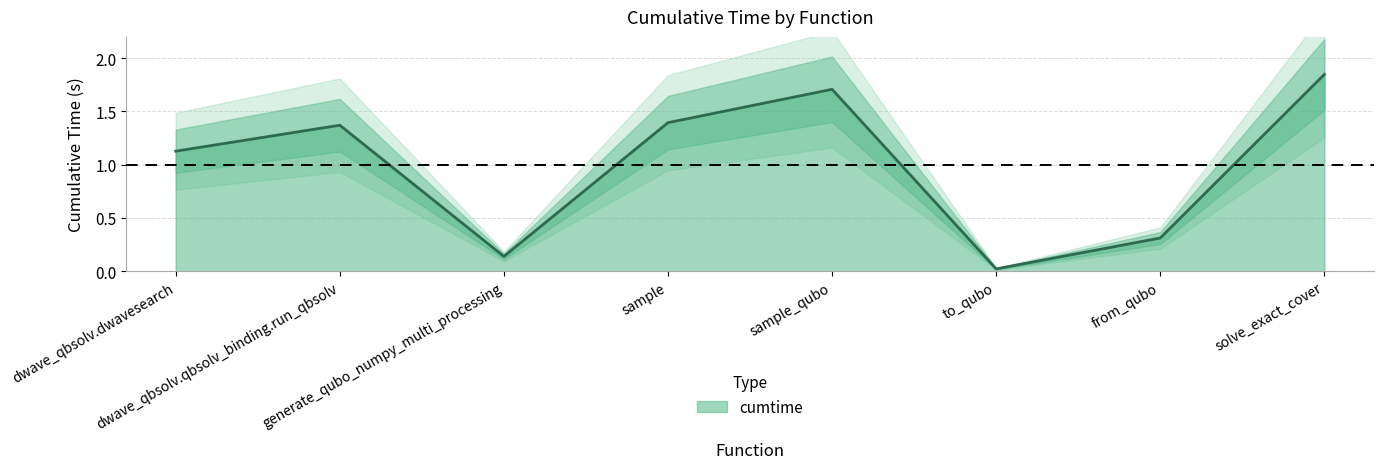

The chart shows a value of 0.0 at to_qubo. True or false?

True